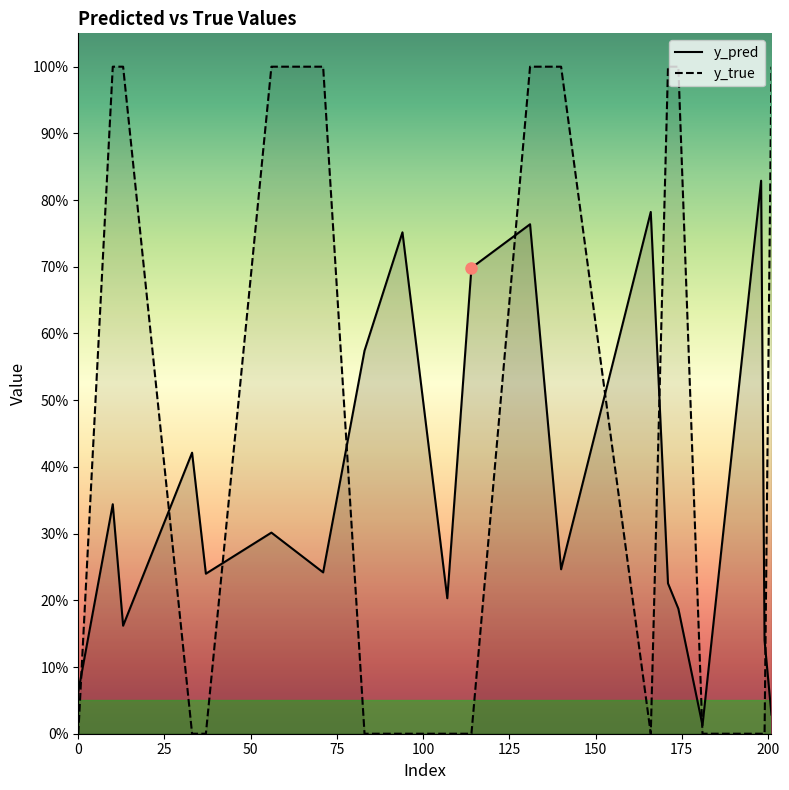

Reading left to right, extract all data points from this chart.

y_pred: 0.1	0.3	0.2	0.4	0.2	0.3	0.2	0.6	0.8	0.2	0.7	0.8	0.2	0.8	0.2	0.2	0.0	0.8	0.1	0.0
y_true: 0.0	1.0	1.0	0.0	0.0	1.0	1.0	0.0	0.0	0.0	0.0	1.0	1.0	0.0	1.0	1.0	0.0	0.0	0.0	1.0